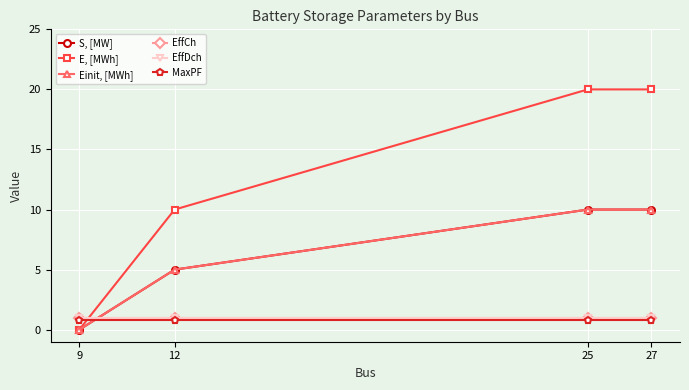

True or false: EffDch and EffCh cross at least once.

False